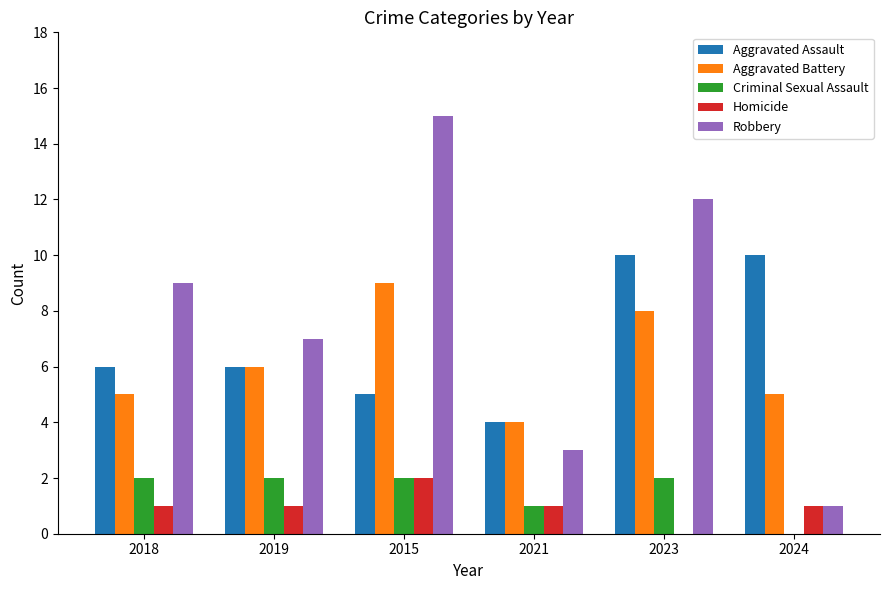

Which label corresponds to the largest value in the chart?

2015